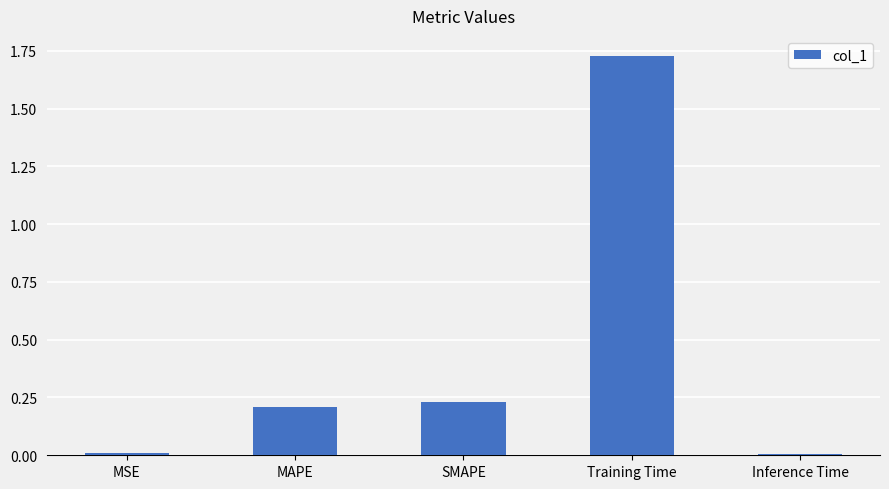

What is the change in value from MSE to MAPE?

+0.2